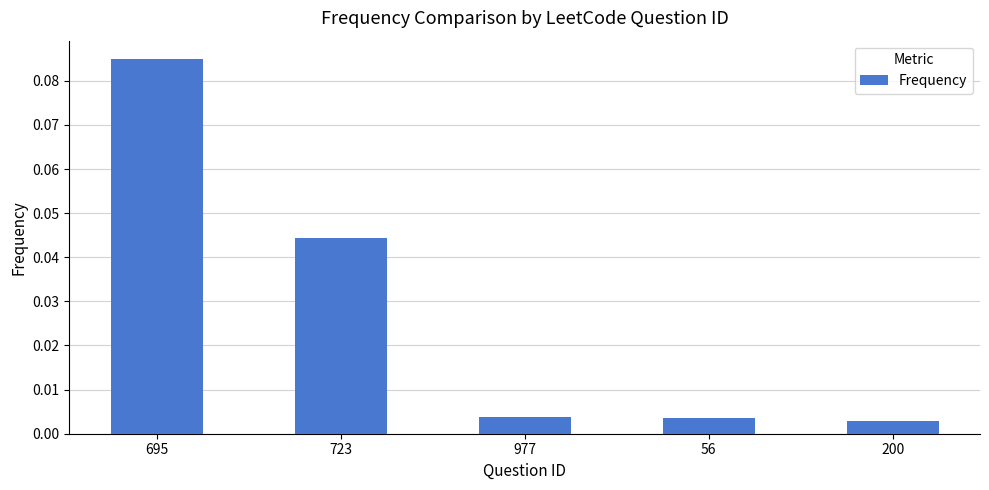

How many bars are there in total?

5